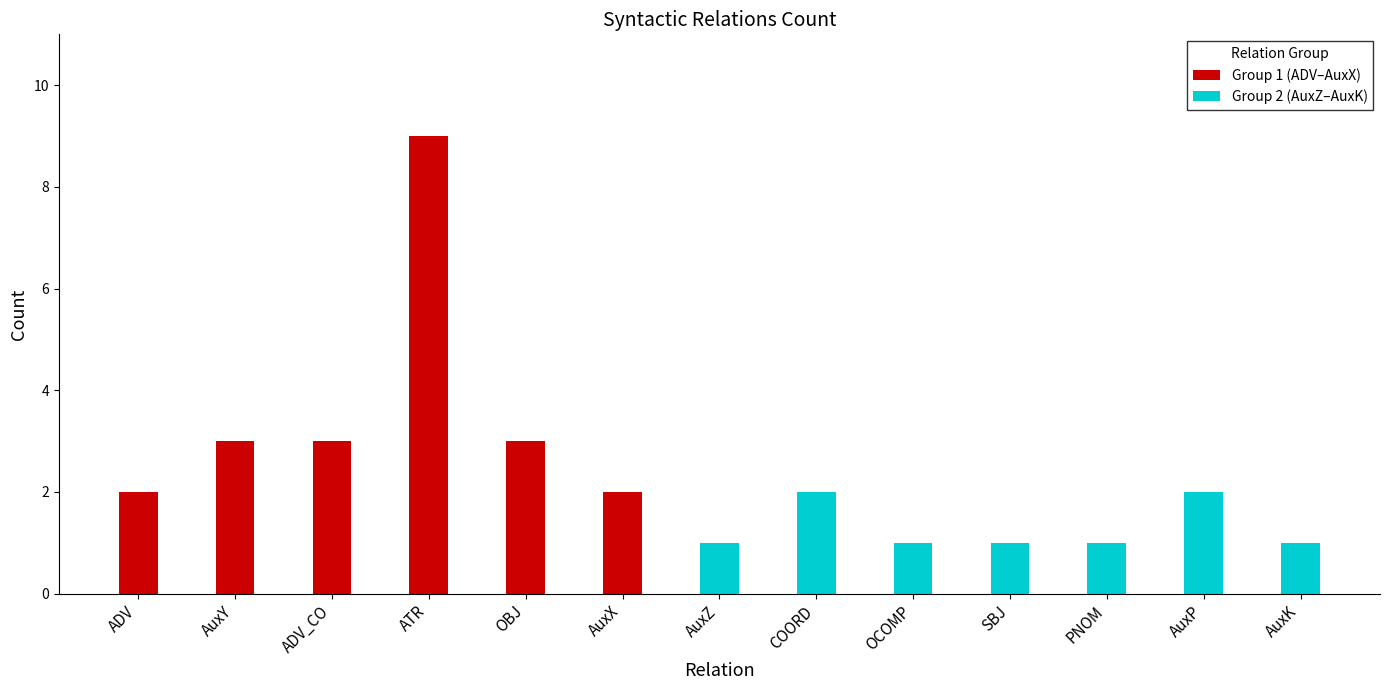

What is the maximum value for Group 1 (ADV–AuxX)?

9